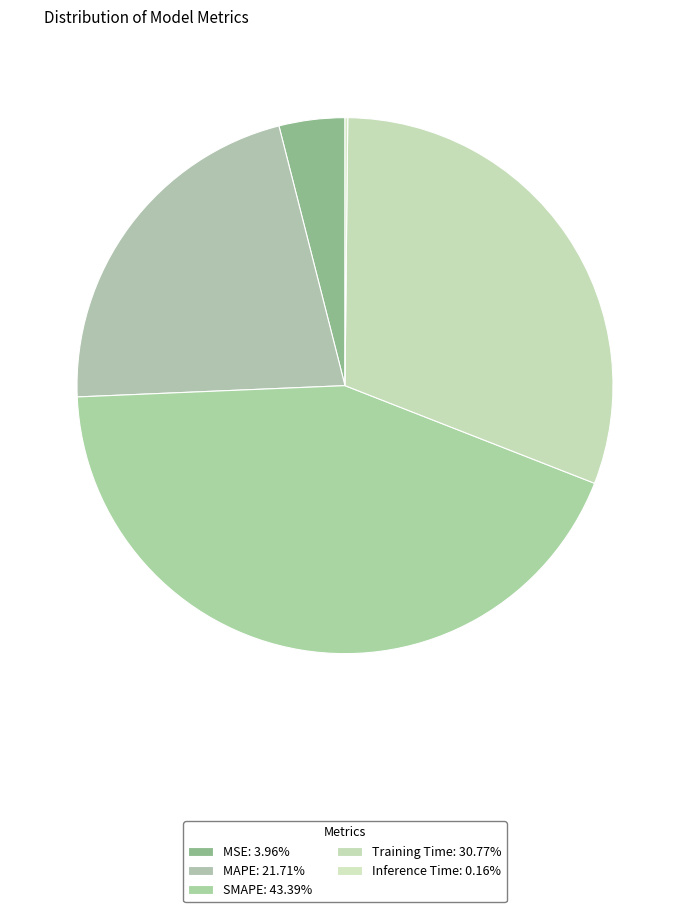

Which slice is the smallest?

Inference Time